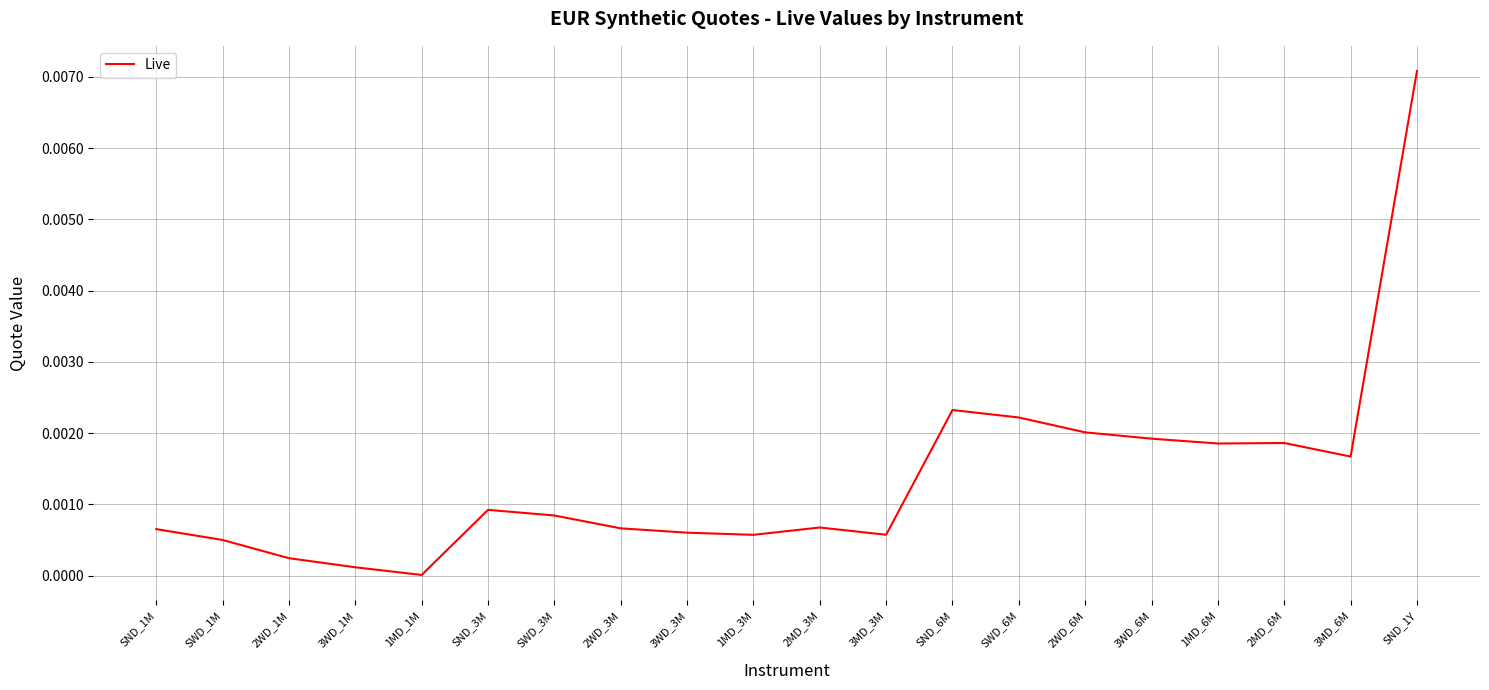

Count the number of categories in the chart.

20